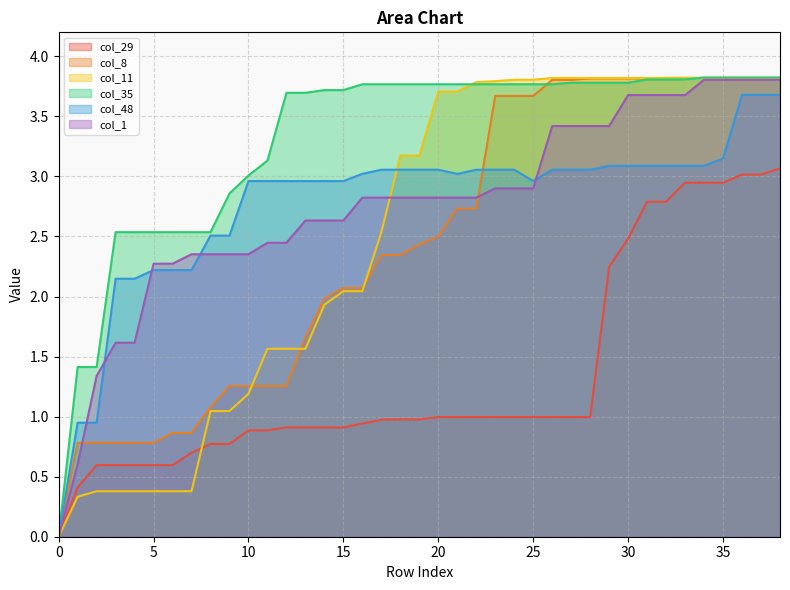

True or false: col_48 and col_29 cross at least once.

False